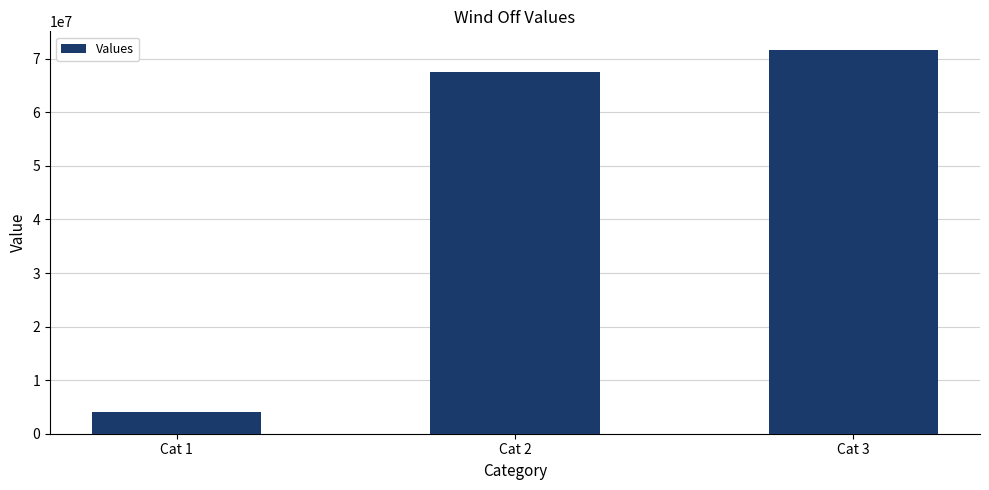

What is the value of the 1st bar from the left?

4051991.0